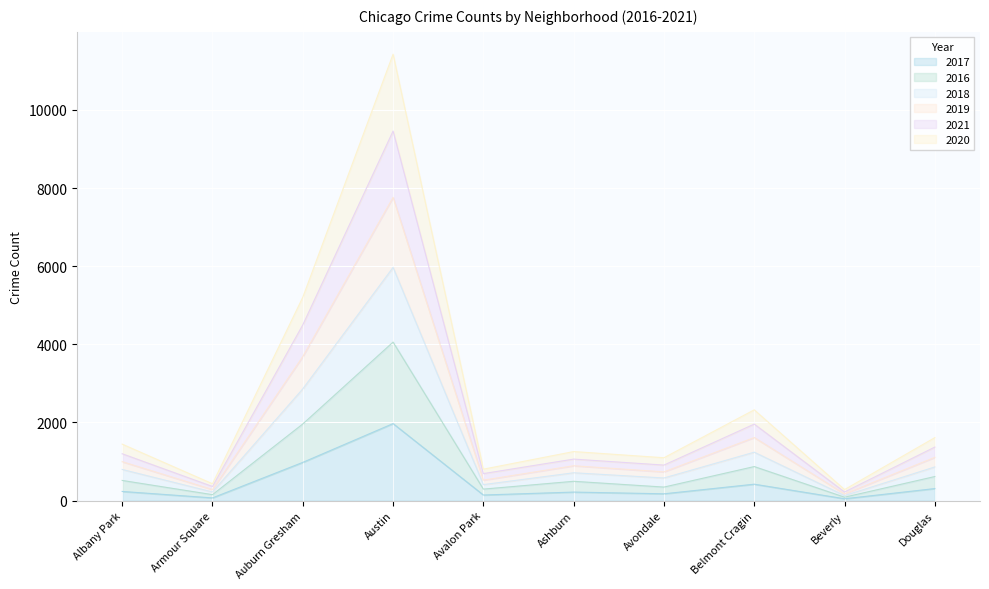

True or false: 2018 and 2016 intersect in this chart.

False